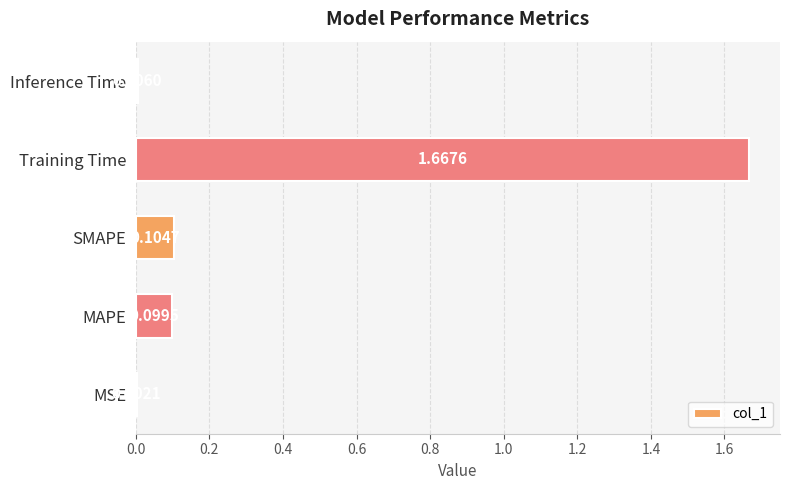

Where is the data nearest to the value 0?

MSE